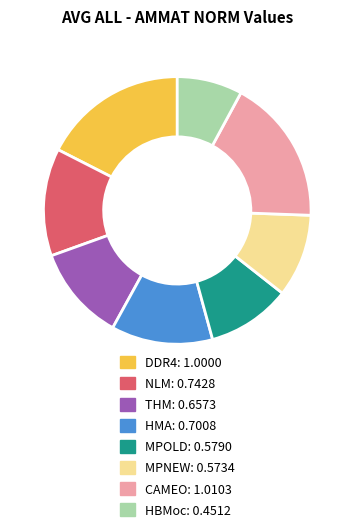

Does any single category account for the majority?

No